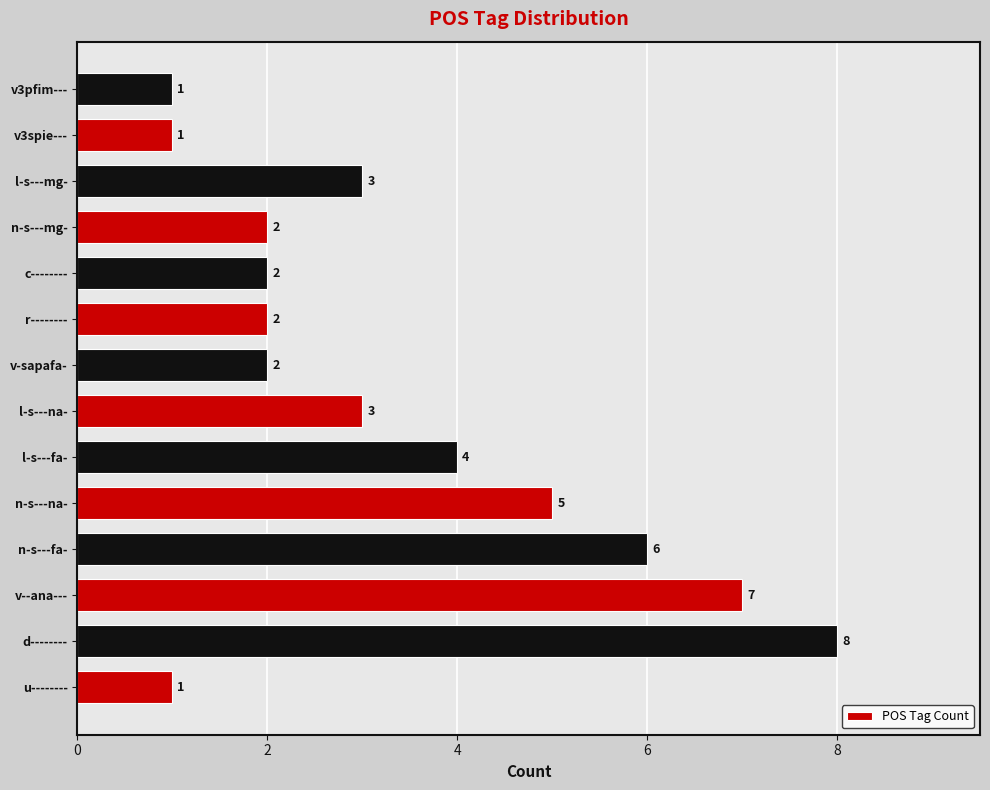

How many series are shown in this chart?

1